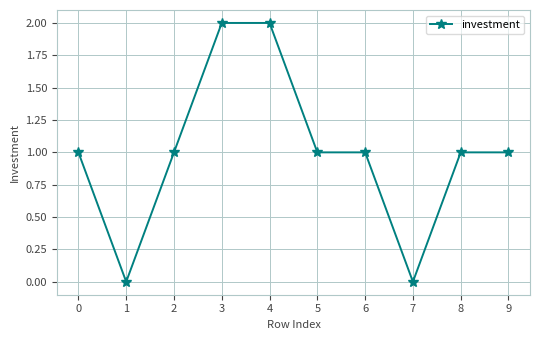

Does the chart display data point markers on the line(s)?

Yes